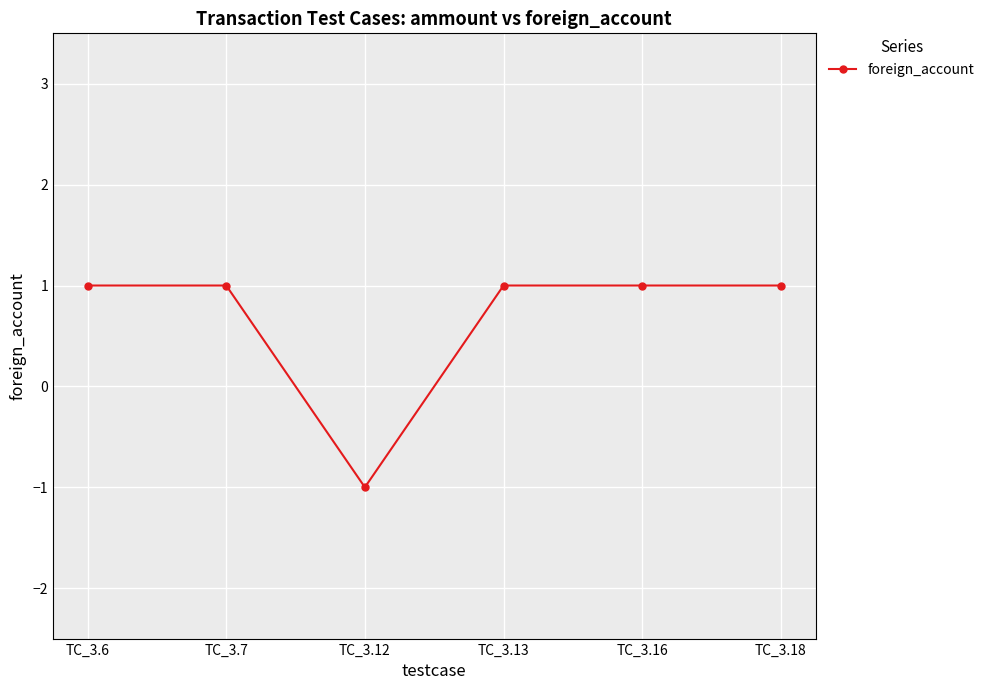

What is the difference between the values at TC_3.13 and TC_3.12?

2